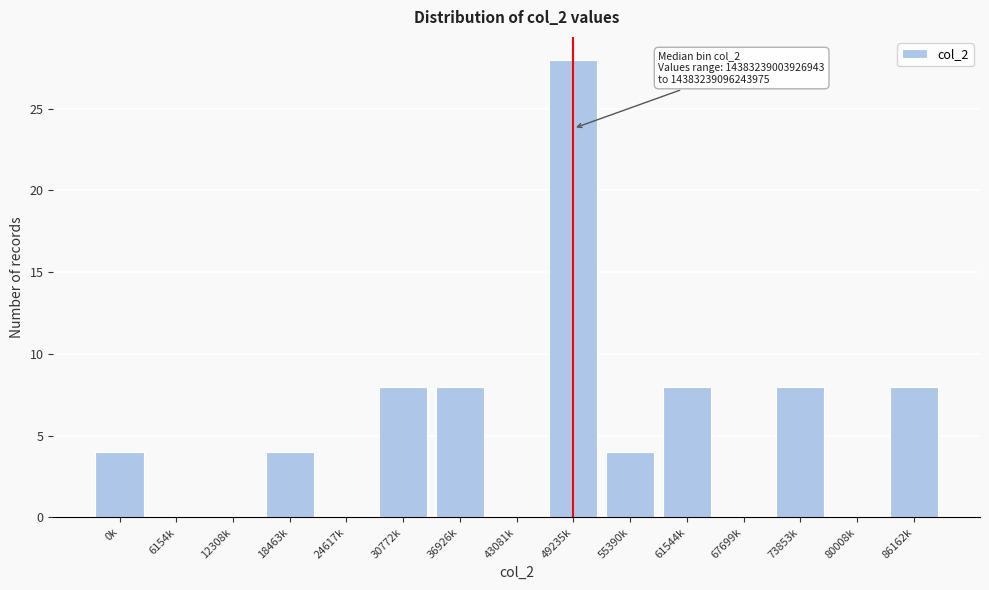

Reading left to right, transcribe all the data shown in this chart.

0k=4	6154k=0	12308k=0	18463k=4	24617k=0	30772k=8	36926k=8	43081k=0	49235k=28	55390k=4	61544k=8	67699k=0	73853k=8	80008k=0	86162k=8